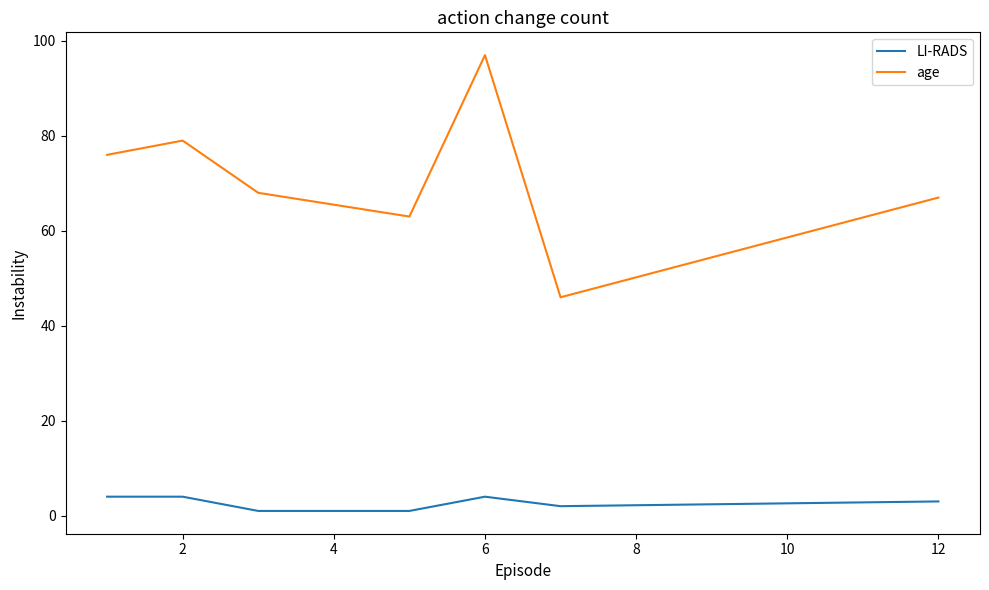

Which series has the largest range (max minus min)?

age